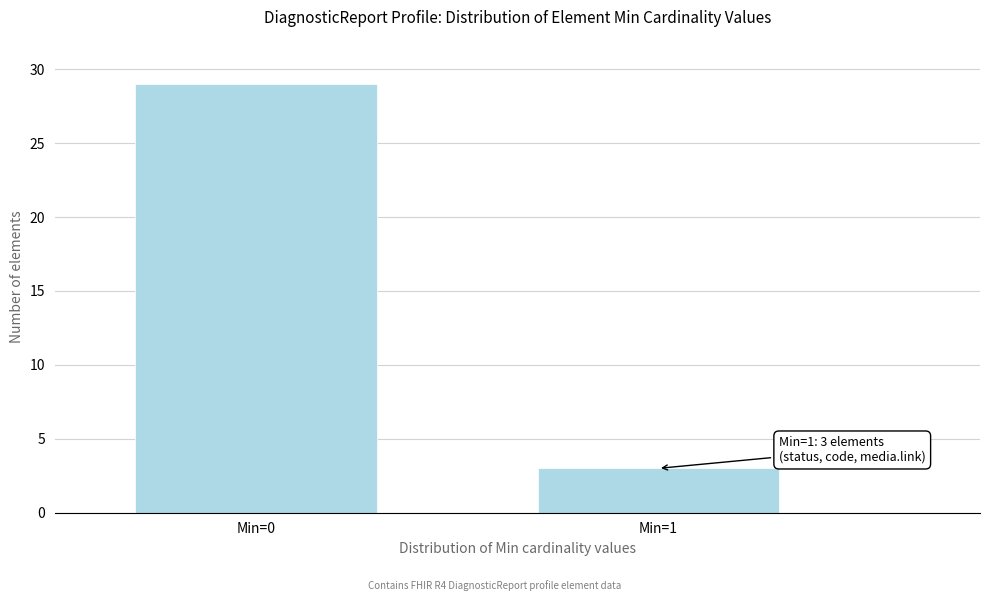

Reading right to left, extract all data points from this chart.

Min=1=3	Min=0=29